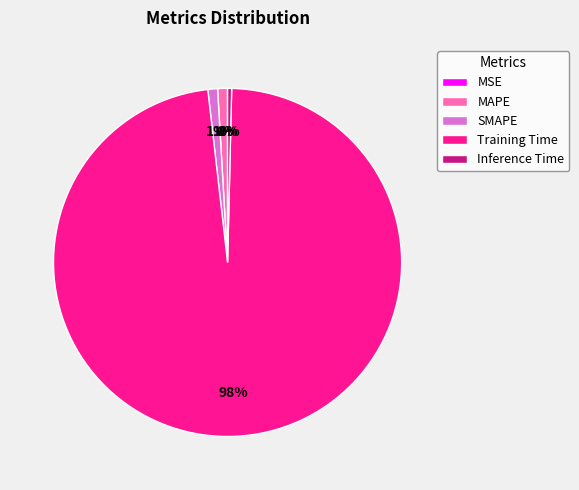

To the nearest percent, what portion does SMAPE represent?

1%